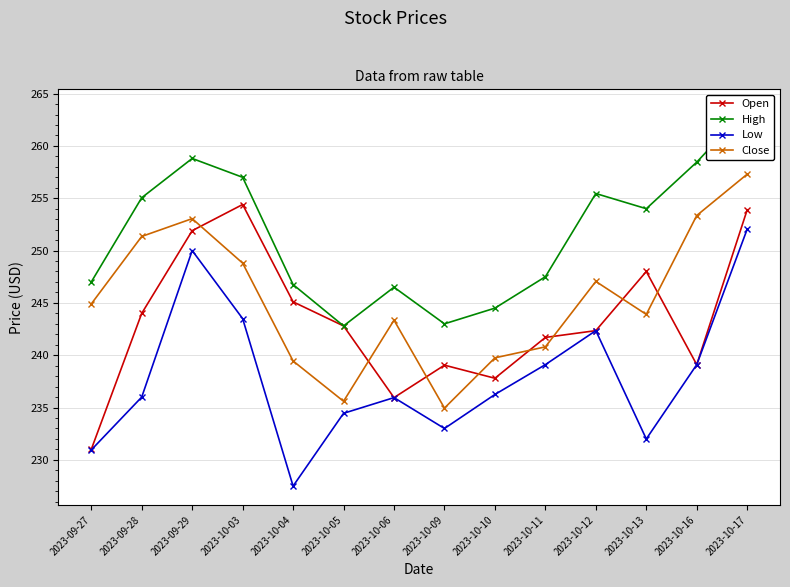

Is it true that Open equals 351.1 at 2023-09-27?

False